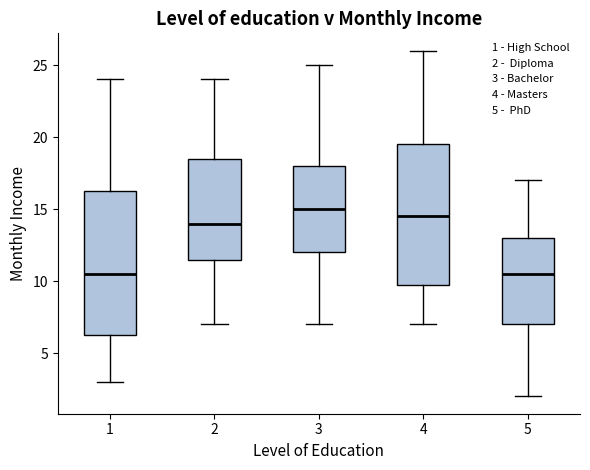

Which box has the highest median line?

3